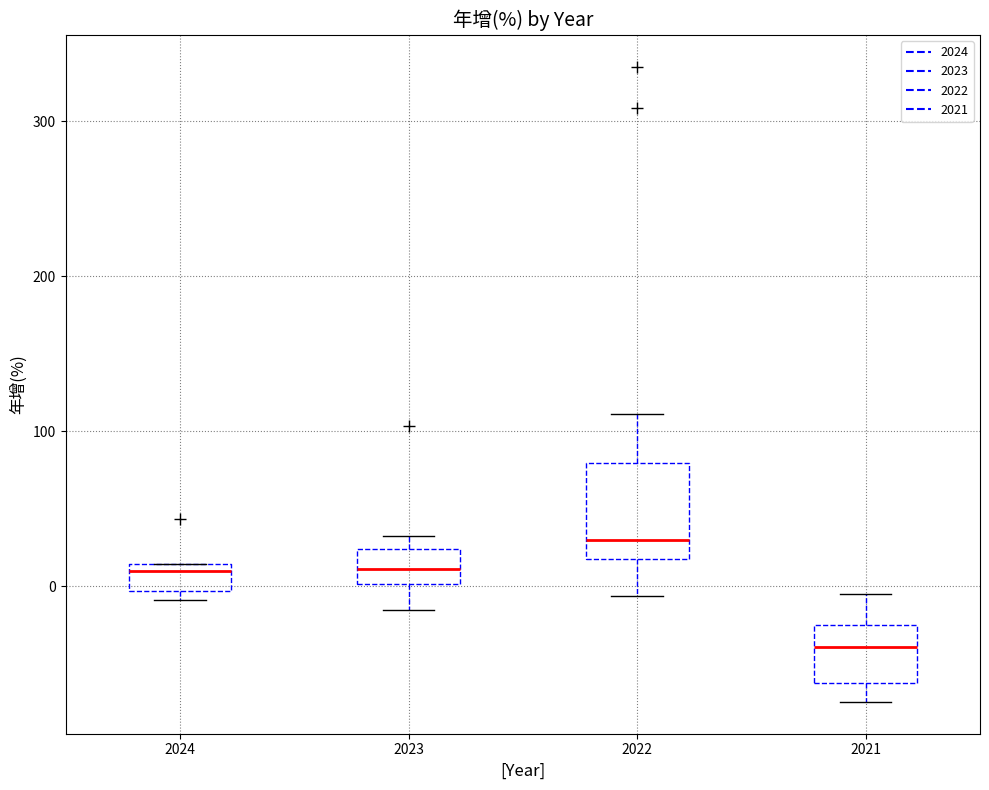

Which box has the highest median line?

2022